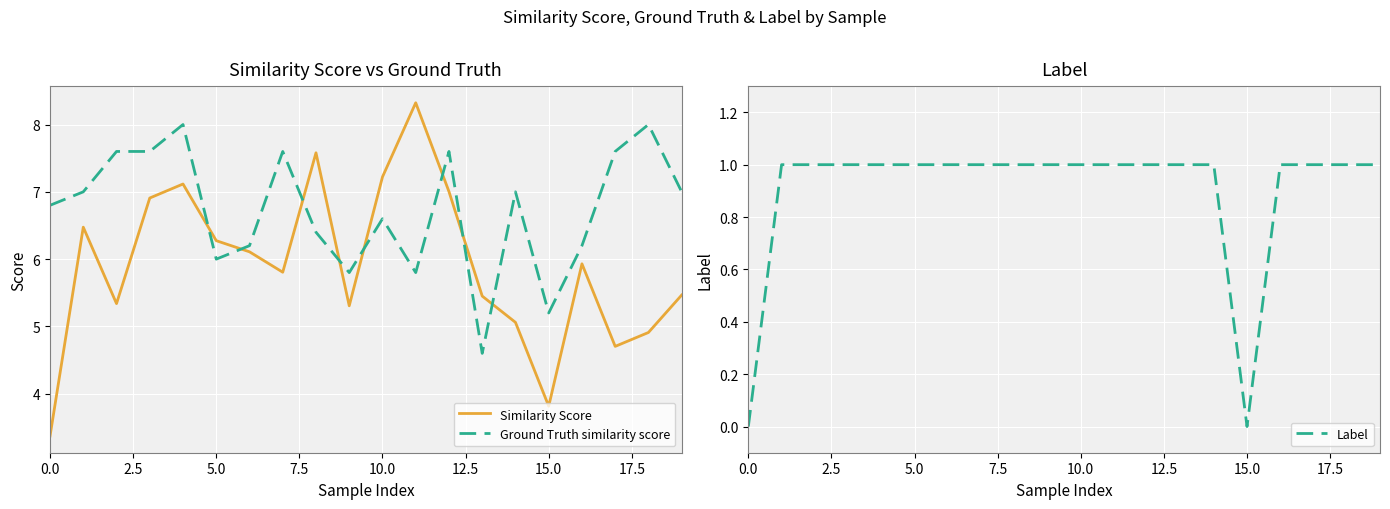

What is the sum of all Label values?

18